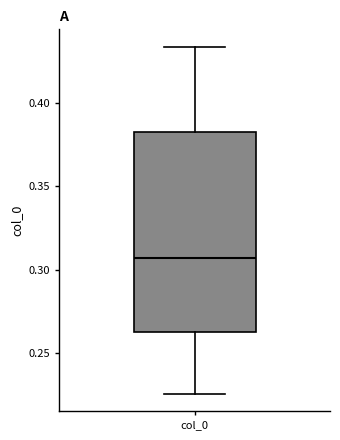

Transcribe this box plot: give where the median line is, the range the box spans, and where the two whiskers end, as read against the y-axis. The values are not printed on the chart, so give them approximately, as read against the axis.

median 0.305, box 0.265 to 0.385, whiskers 0.225 to 0.435